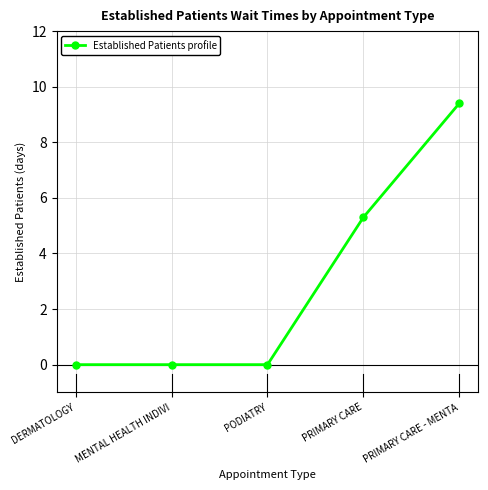

The chart shows a value of 5.5 at PODIATRY. True or false?

False